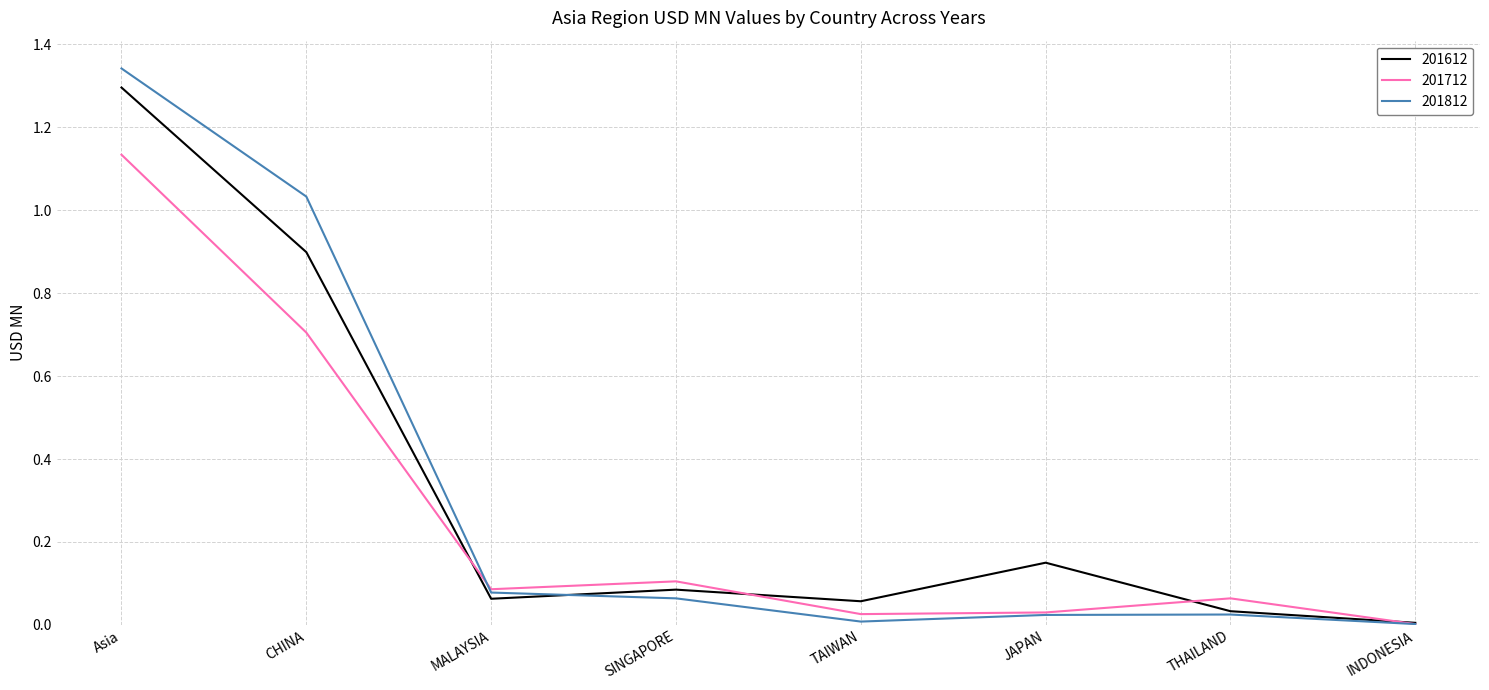

What position from the right is CHINA?

7